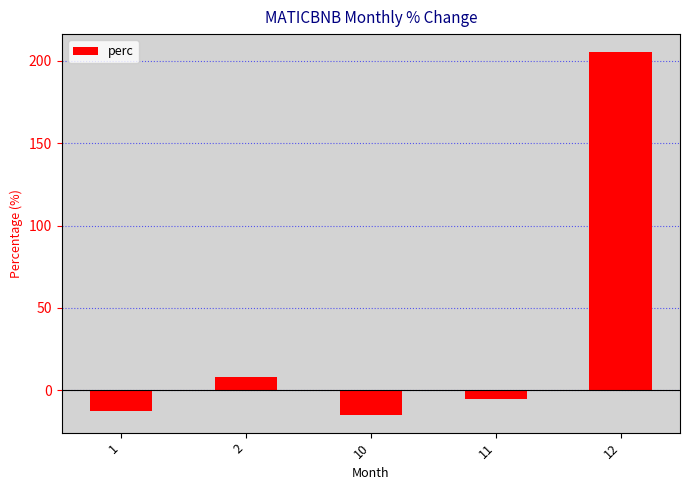

Does the chart contain any negative values?

Yes